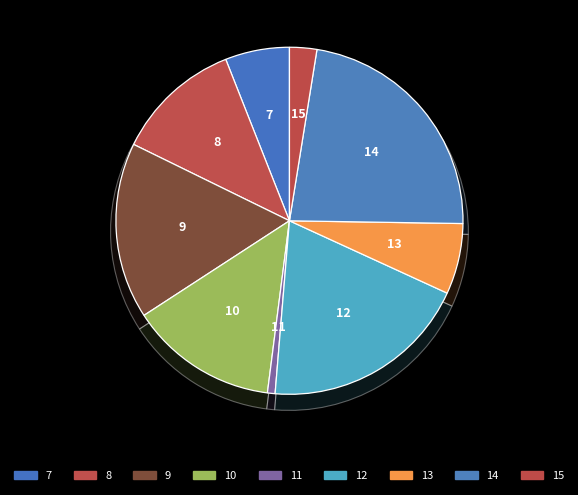

Is there any slice that represents more than half of the pie?

No